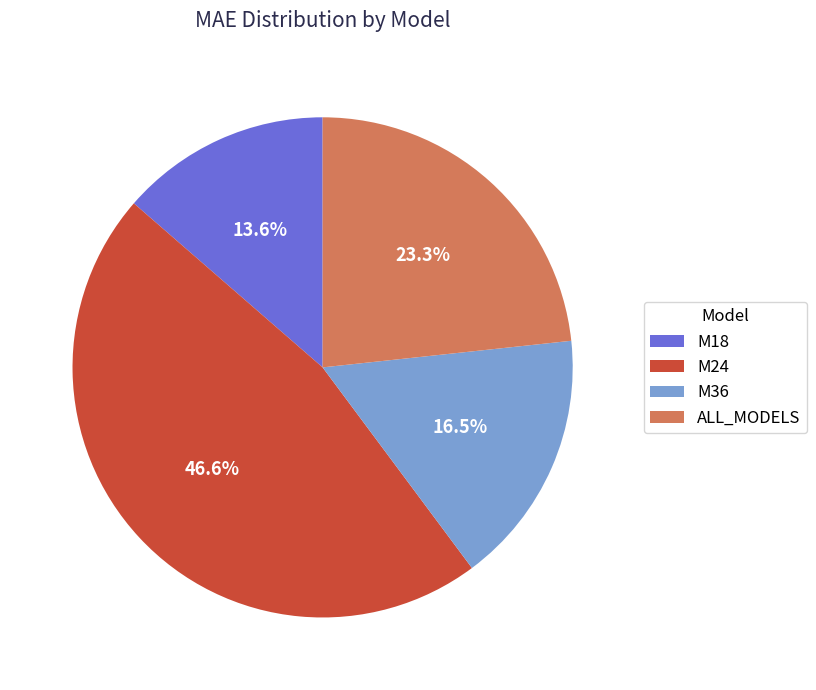

What is the smallest slice in the pie chart?

M18